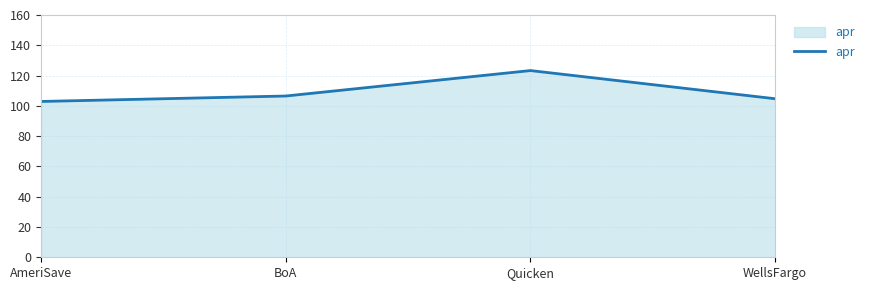

What is the change in value from Quicken to WellsFargo?

-18.6